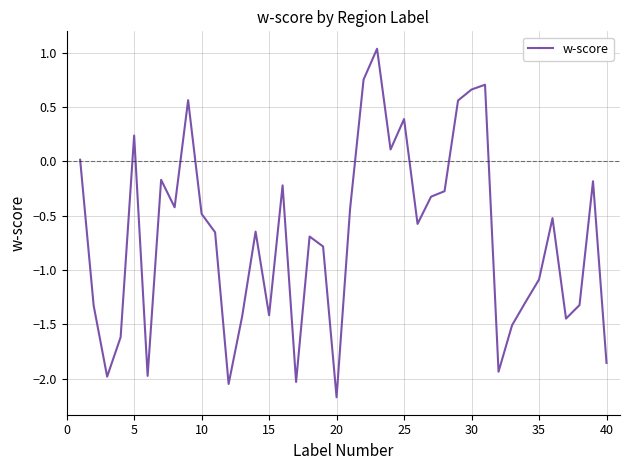

What is the difference between the maximum and minimum values?

3.2